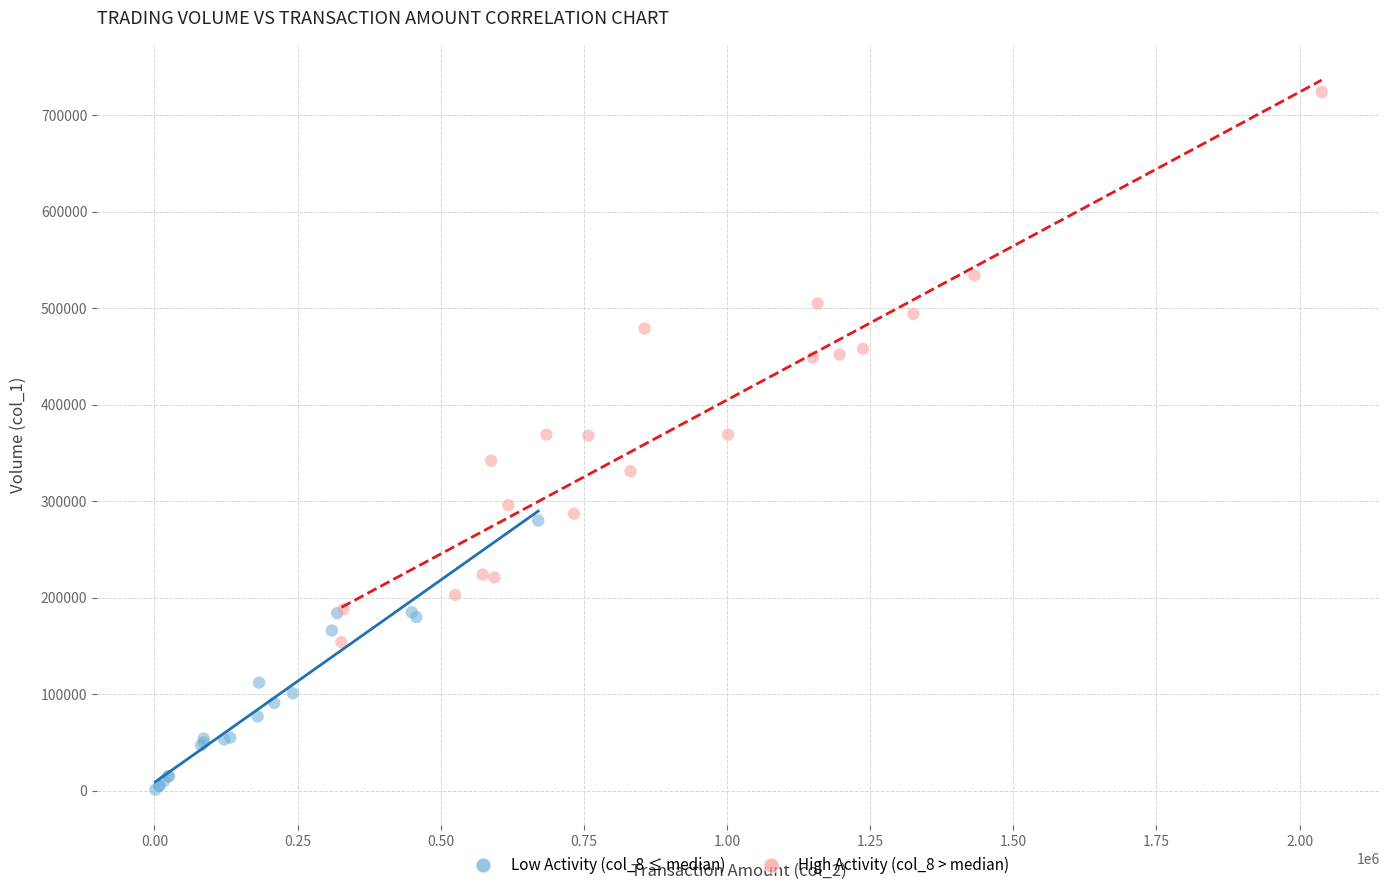

Which series has the largest Y range (max minus min)?

High Activity (col_8 > median)